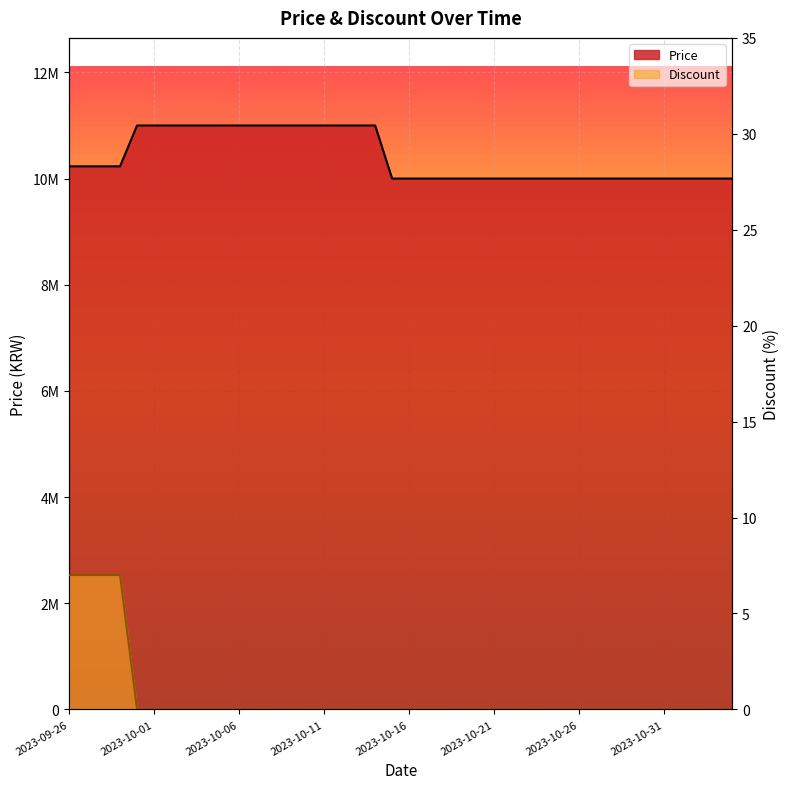

What is the average value of the Price series?

10398000